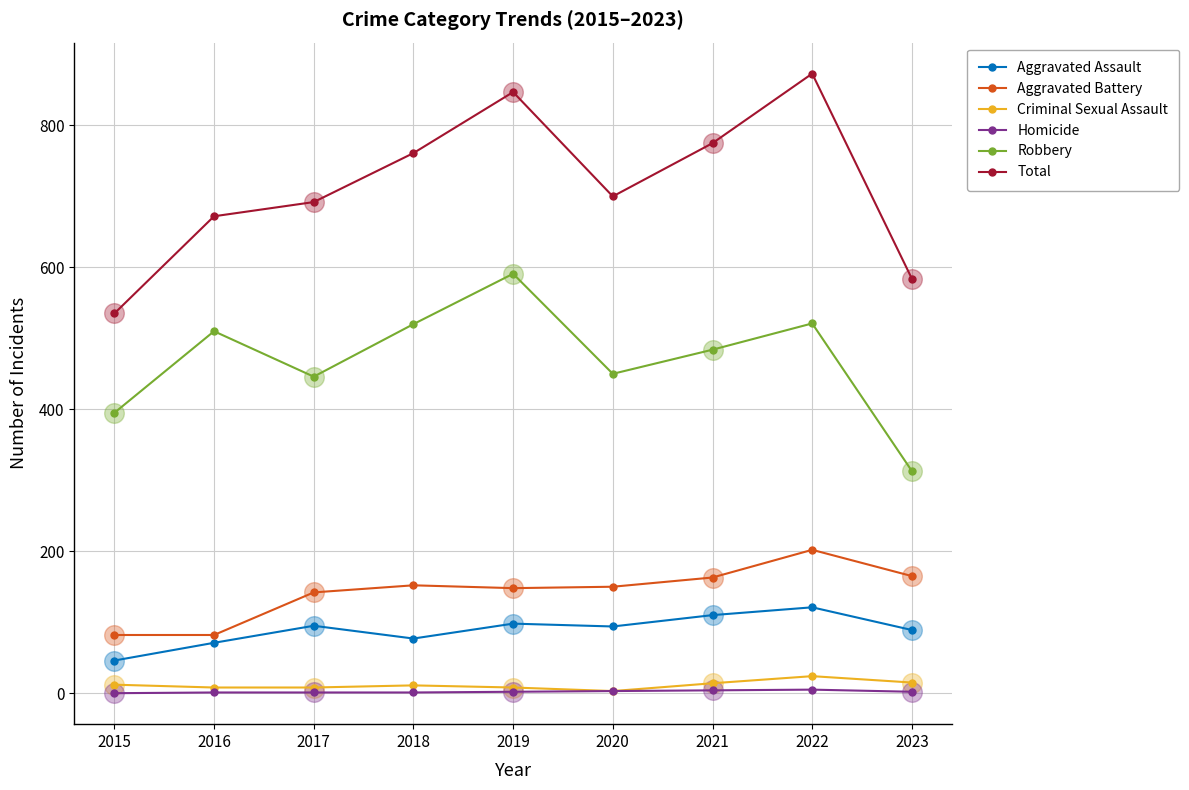

At how many categories does at least one series exceed 343?

9